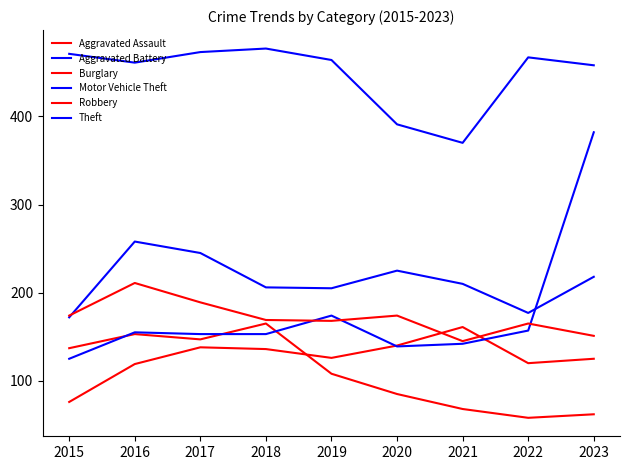

List the labels in order of Robbery value, largest first.

2016, 2017, 2015, 2020, 2018, 2019, 2022, 2023, 2021